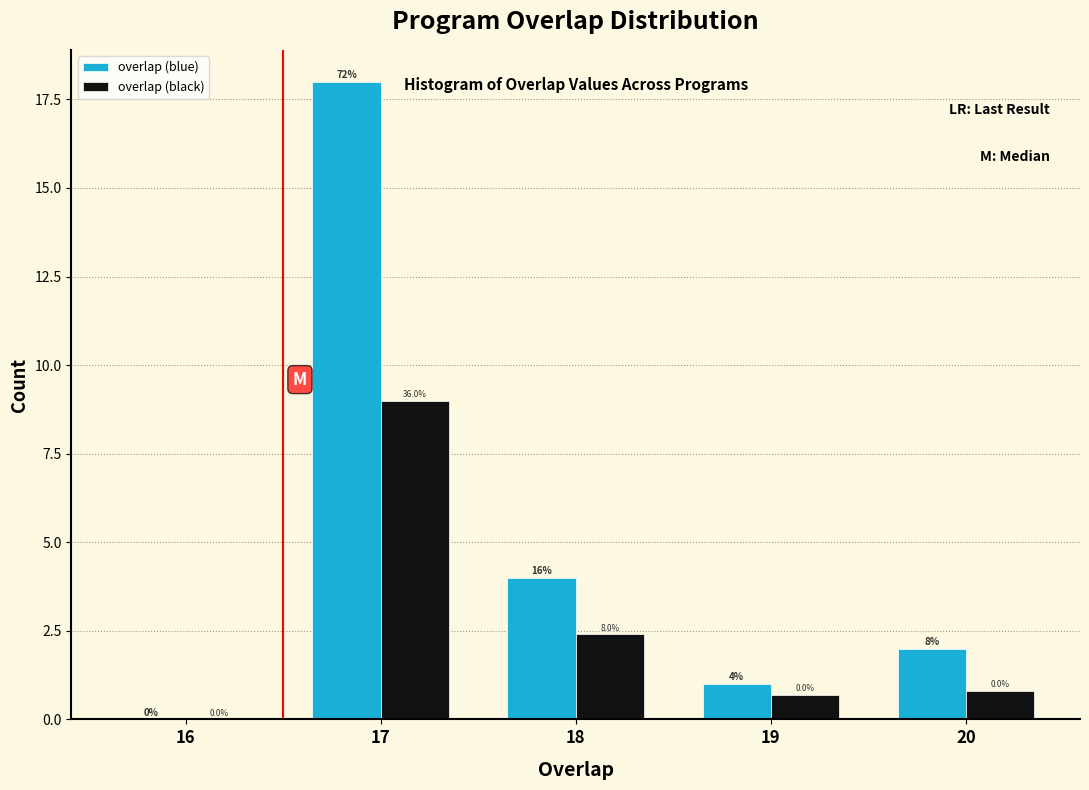

Reading left to right, transcribe all the data shown in this chart.

overlap (blue): 16=0.0	17=18.0	18=4.0	19=1.0	20=2.0
overlap (black): 16=0.0	17=9.0	18=2.4	19=0.7	20=0.8